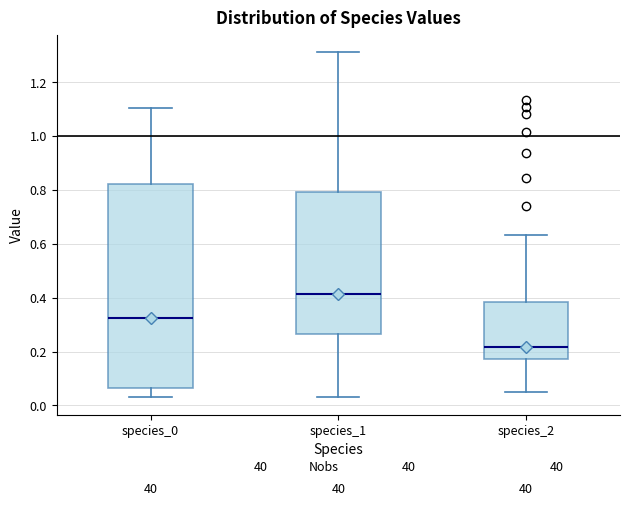

Reading left to right, read every box against the y-axis: the position of its median line, the range the box covers, and the ends of its whiskers. The values are not printed on the chart, so give them approximately, as read against the axis.

species_0: median 0.32, box 0.06 to 0.82, whiskers 0.04 to 1.10
species_1: median 0.42, box 0.26 to 0.80, whiskers 0.04 to 1.32
species_2: median 0.22, box 0.18 to 0.38, whiskers 0.06 to 0.64